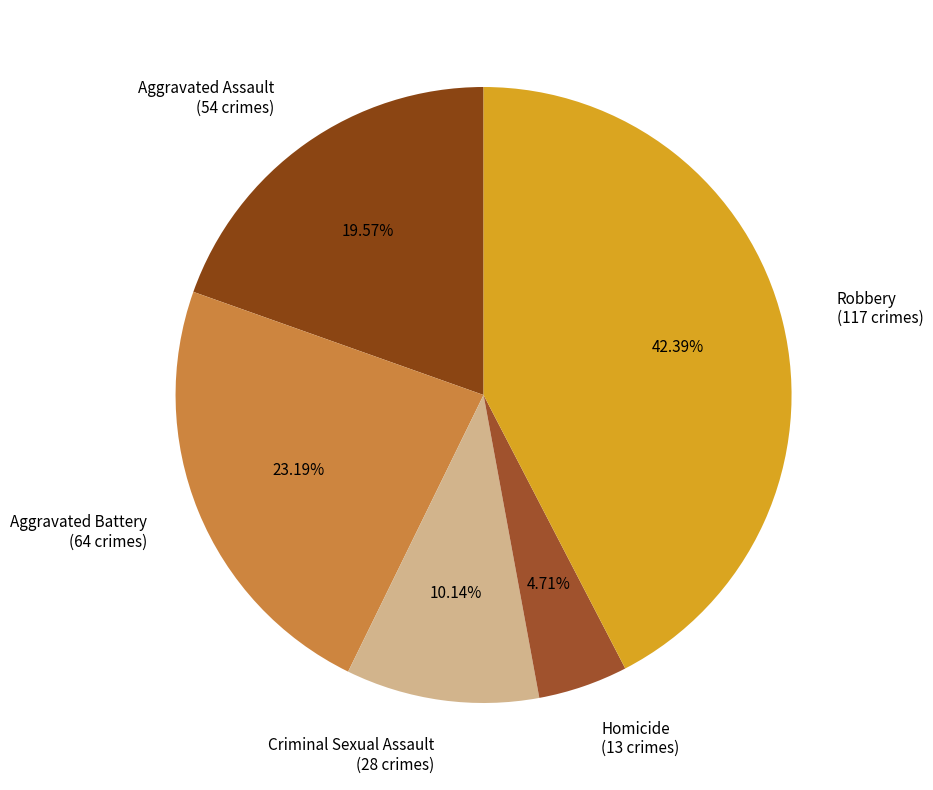

What is the largest slice in the pie chart?

Robbery